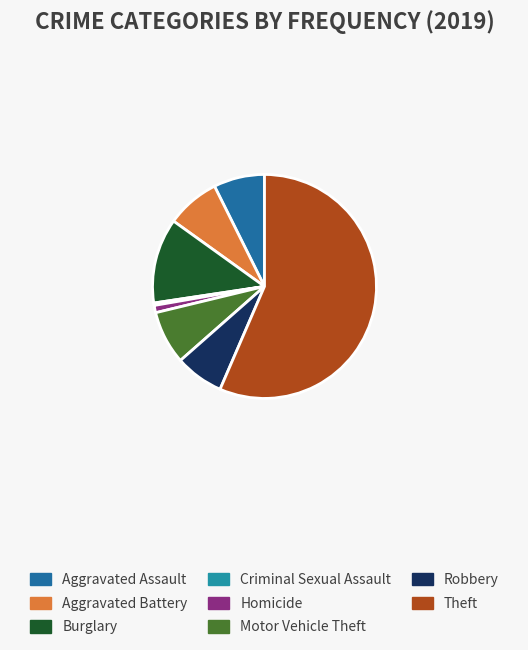

How much of the chart is everything except Criminal Sexual Assault?

99.6%